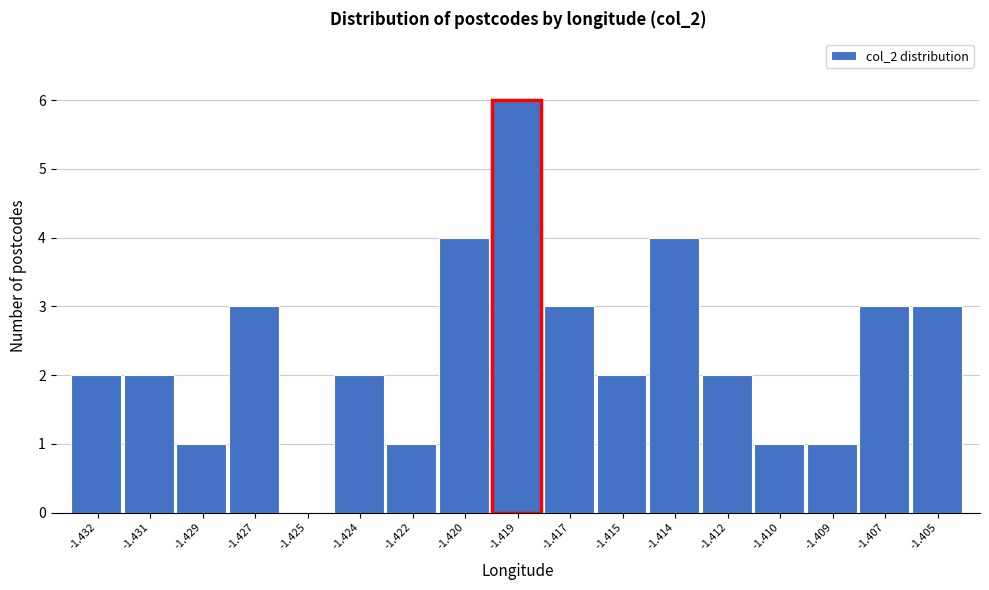

Reading left to right, transcribe all the data shown in this chart.

-1.432=2	-1.431=2	-1.429=1	-1.427=3	-1.425=0	-1.424=2	-1.422=1	-1.420=4	-1.419=6	-1.417=3	-1.415=2	-1.414=4	-1.412=2	-1.410=1	-1.409=1	-1.407=3	-1.405=3